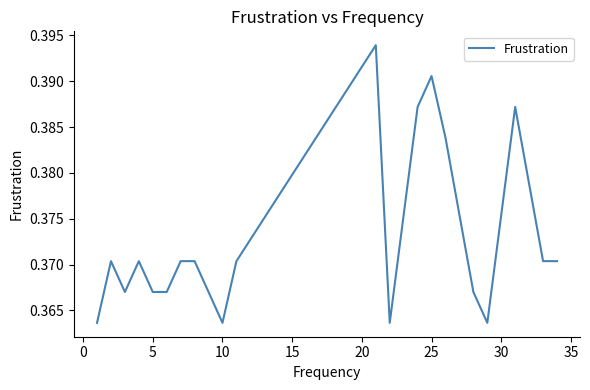

How many points are higher than both their immediate neighbors (excluding endpoints)?

5